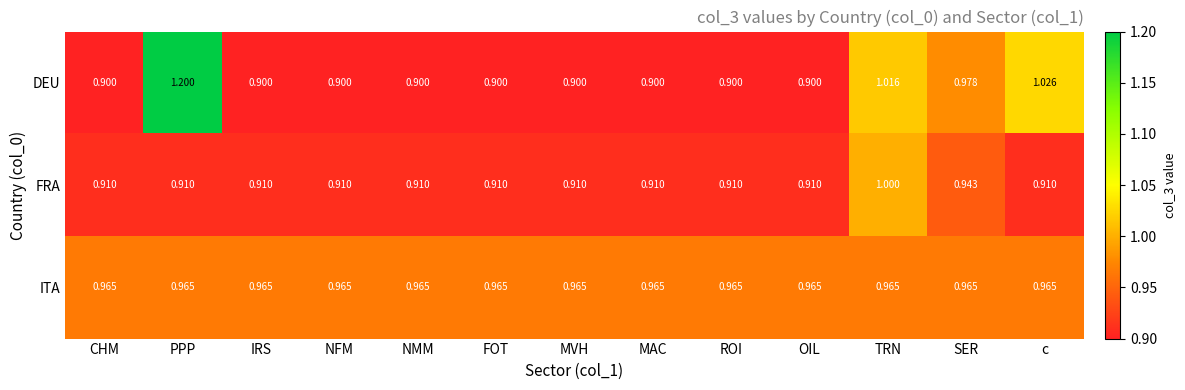

At which category does the chart reach its peak across all series?

PPP